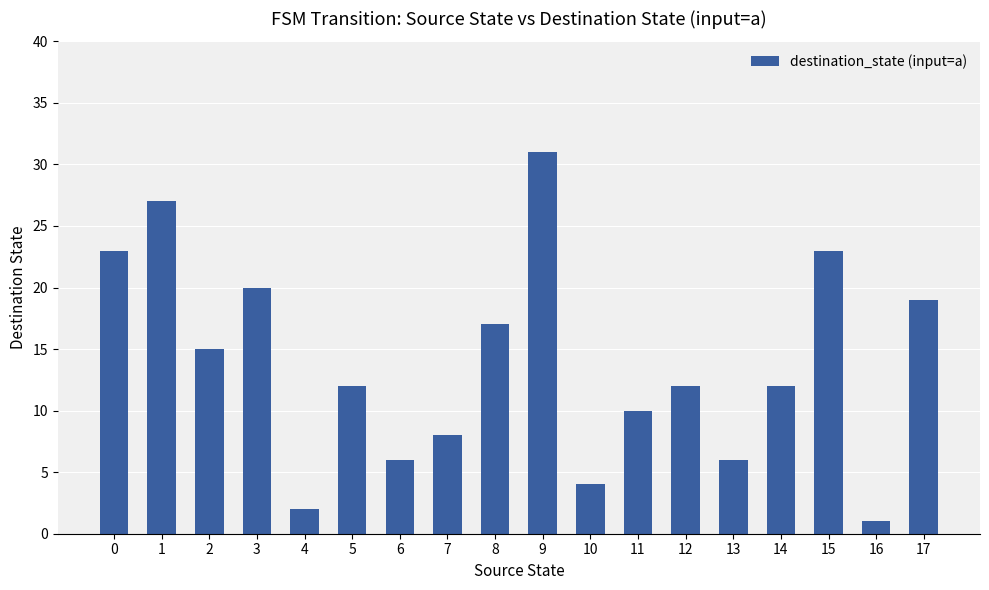

What is the difference between the maximum and minimum values?

30